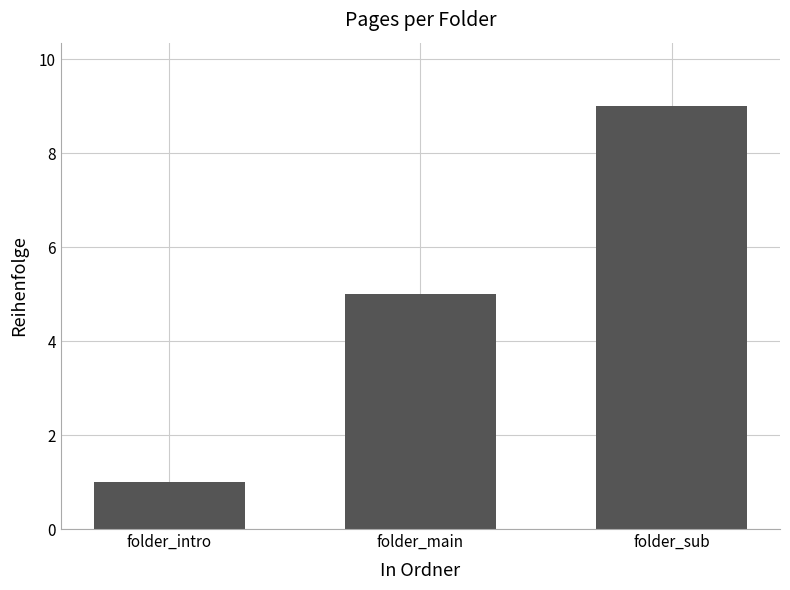

What is the value of the 2nd bar from the left?

5